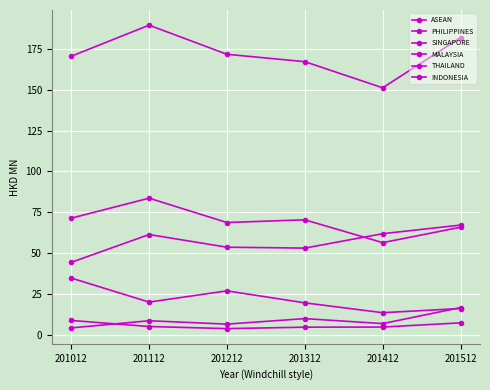

What is the total value across all series at 201412?

295.5